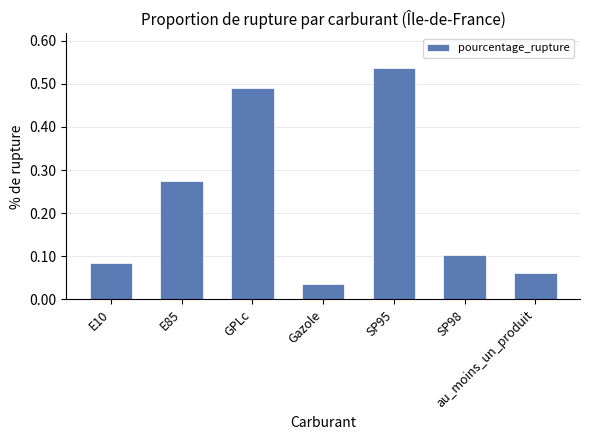

Which label corresponds to the largest value in the chart?

SP95